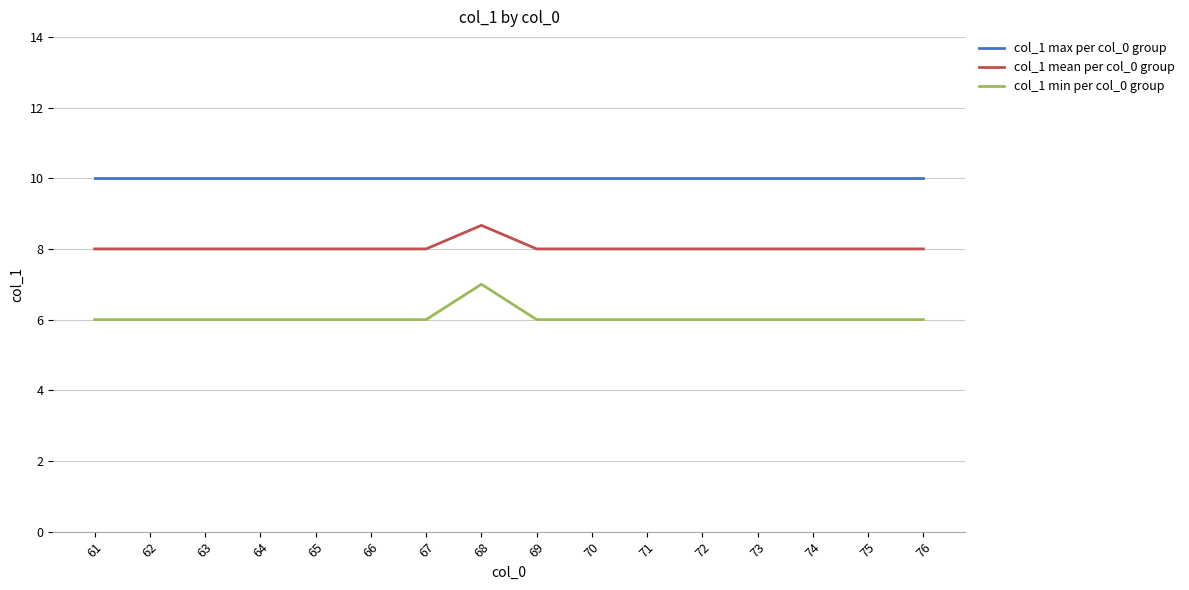

What is the highest value of the col_1 max per col_0 group series?

10.0